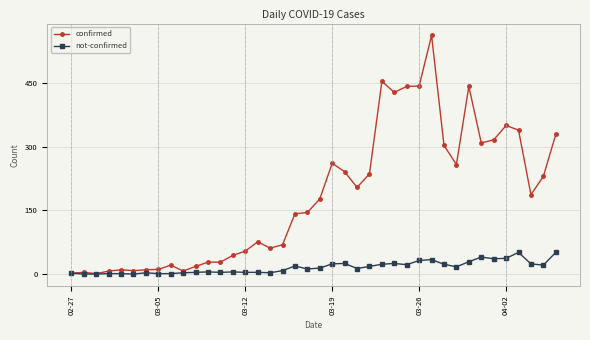

List the series in order of their overall mean, highest first.

confirmed, not-confirmed